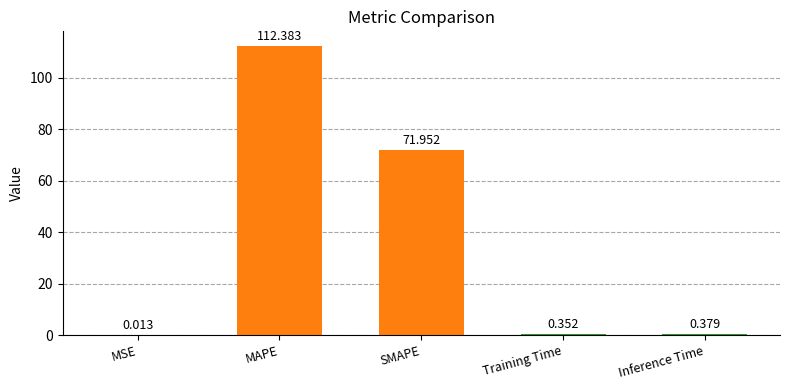

Does the chart contain stacked bars?

No